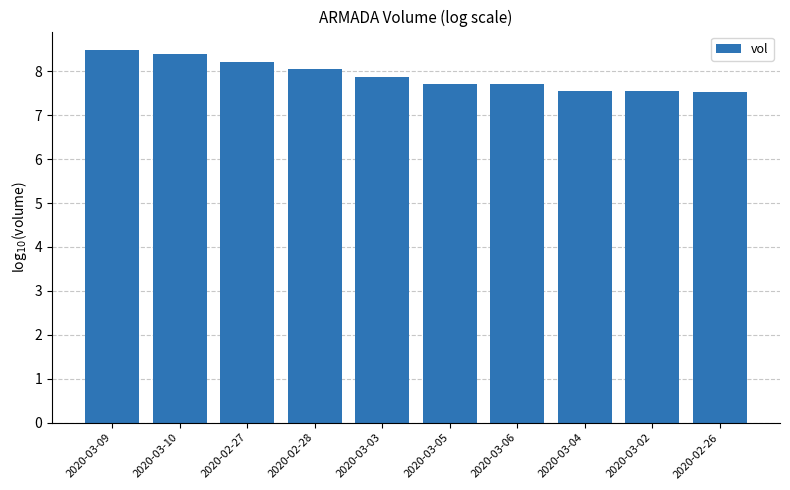

How many distinct data groups are displayed?

1